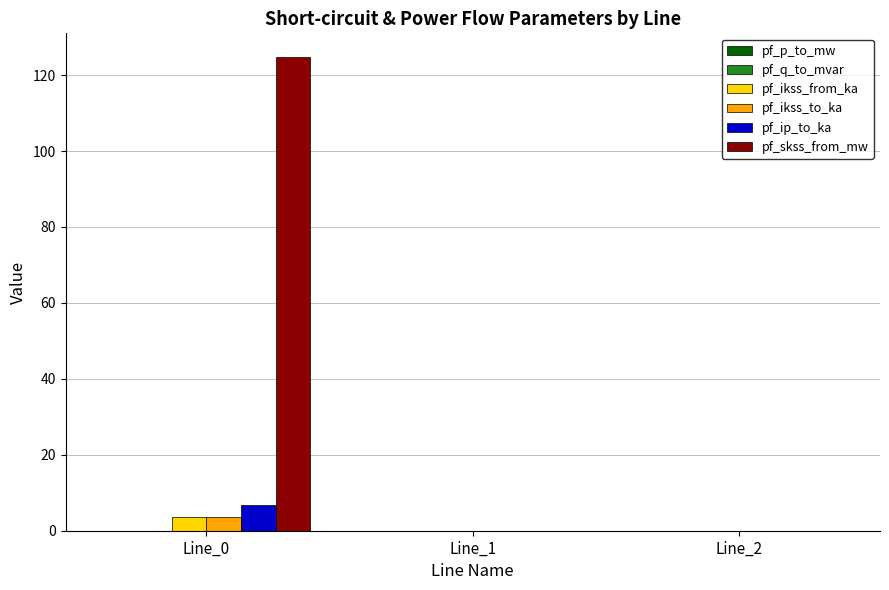

Which series has the largest total across all categories?

pf_skss_from_mw